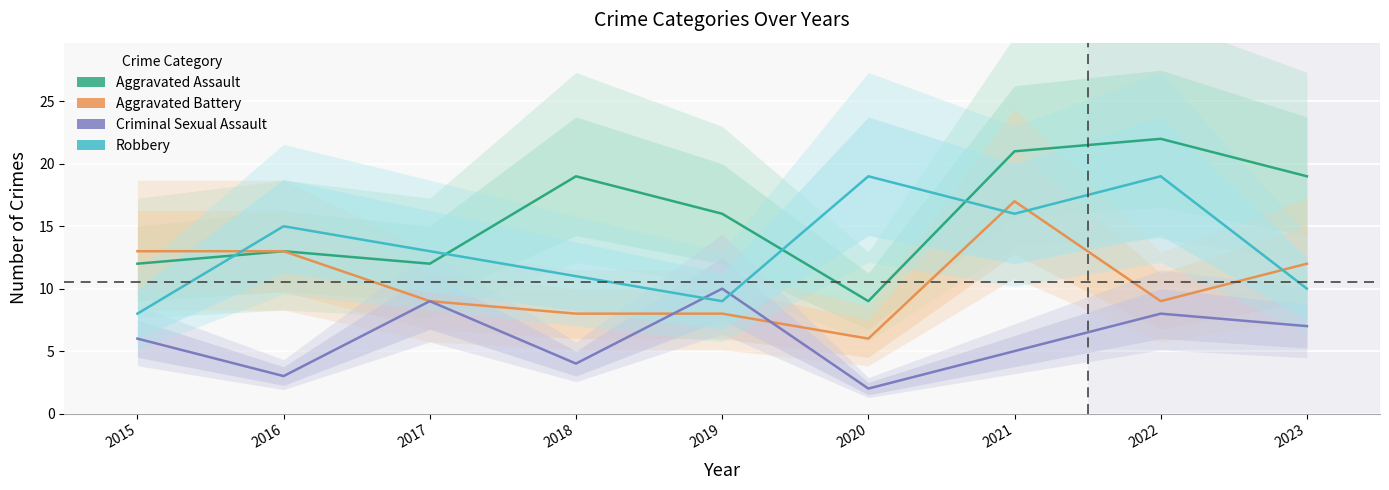

Reading left to right, list all the values displayed in this chart.

Aggravated Assault: 2015=12	2016=13	2017=12	2018=19	2019=16	2020=9	2021=21	2022=22	2023=19
Aggravated Battery: 2015=13	2016=13	2017=9	2018=8	2019=8	2020=6	2021=17	2022=9	2023=12
Criminal Sexual Assault: 2015=6	2016=3	2017=9	2018=4	2019=10	2020=2	2021=5	2022=8	2023=7
Robbery: 2015=8	2016=15	2017=13	2018=11	2019=9	2020=19	2021=16	2022=19	2023=10